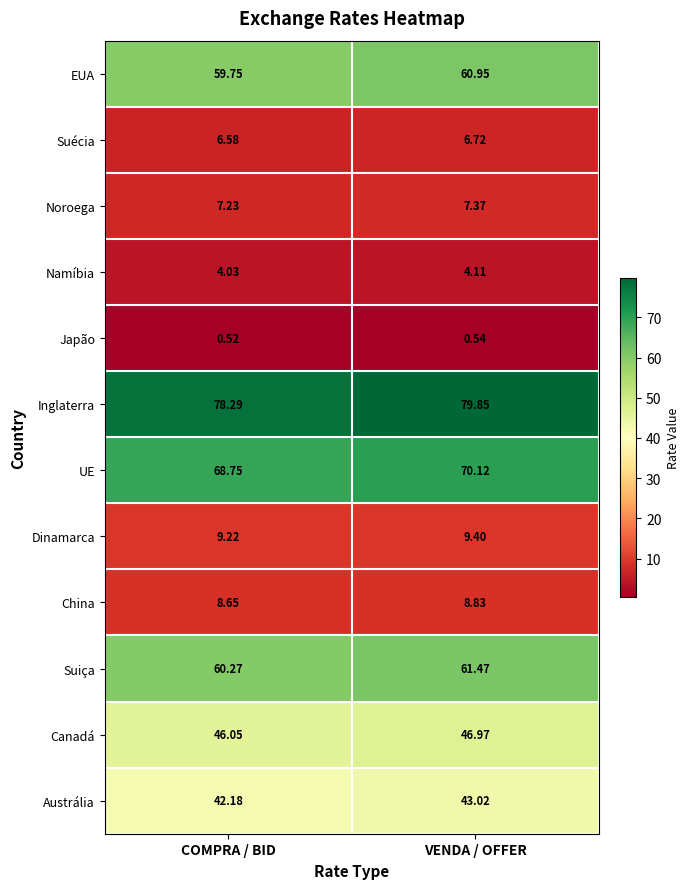

Where is Dinamarca nearest to the value 9?

COMPRA / BID